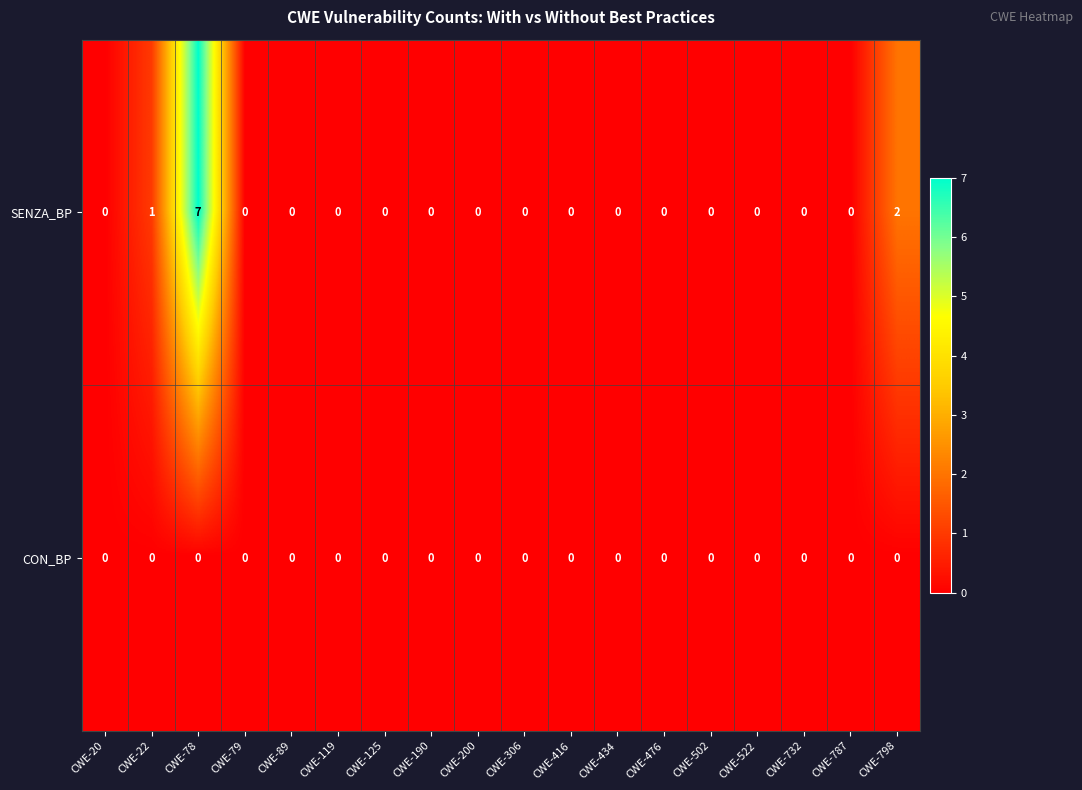

The value of CON_BP at CWE-79 is 0. True or false?

True